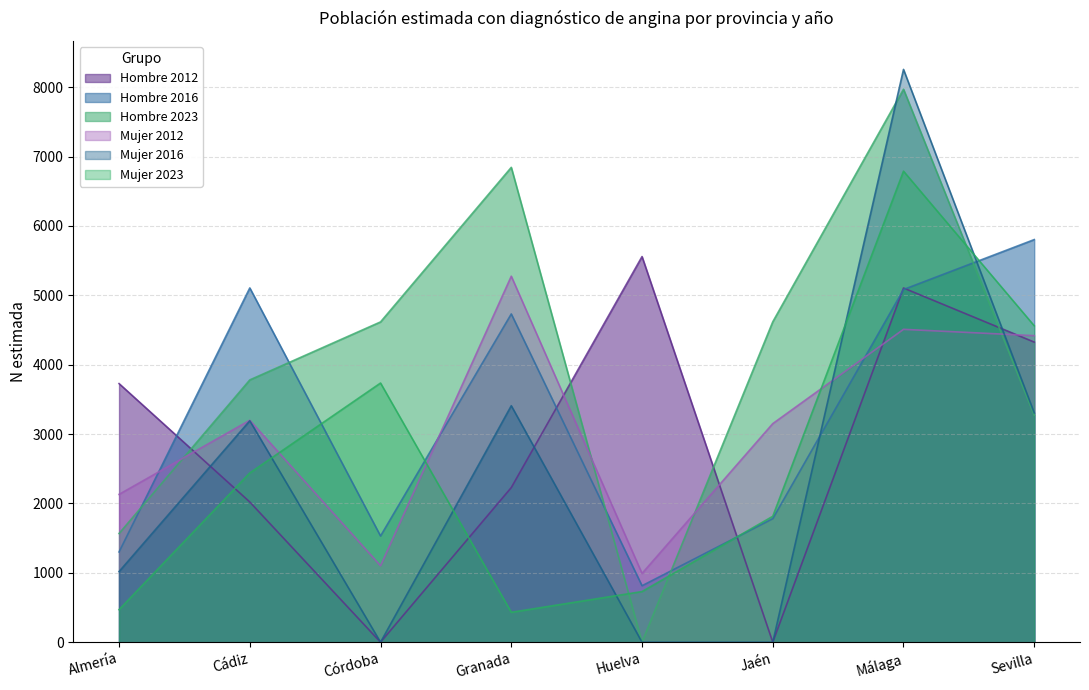

In Hombre 2012, how many points are lower than both neighbors (excluding endpoints)?

2